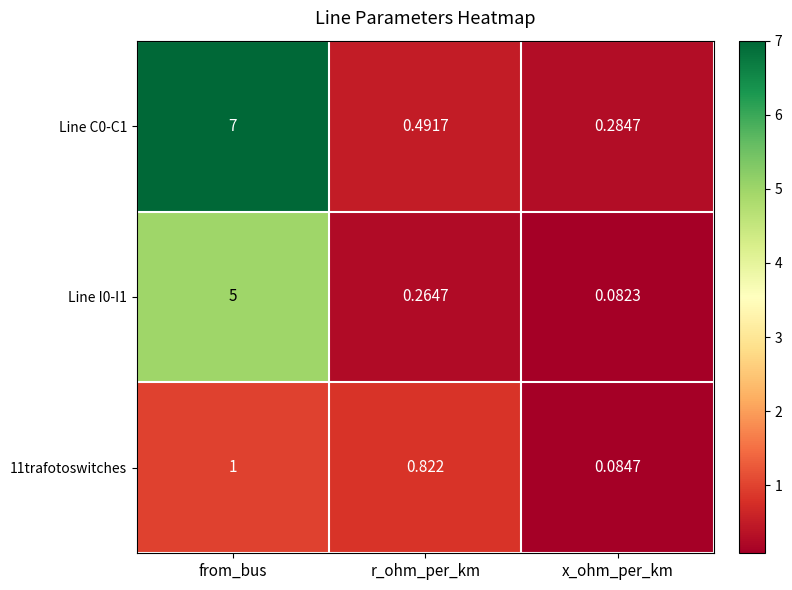

Which series has the widest spread of values?

Line C0-C1